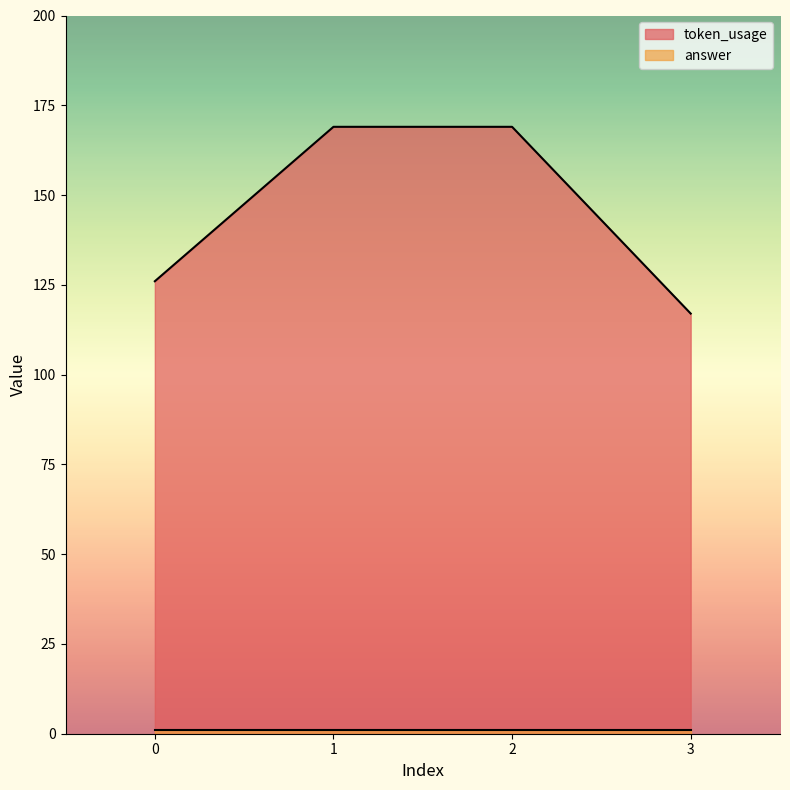

Is it true that the value at 1 is 48?

False